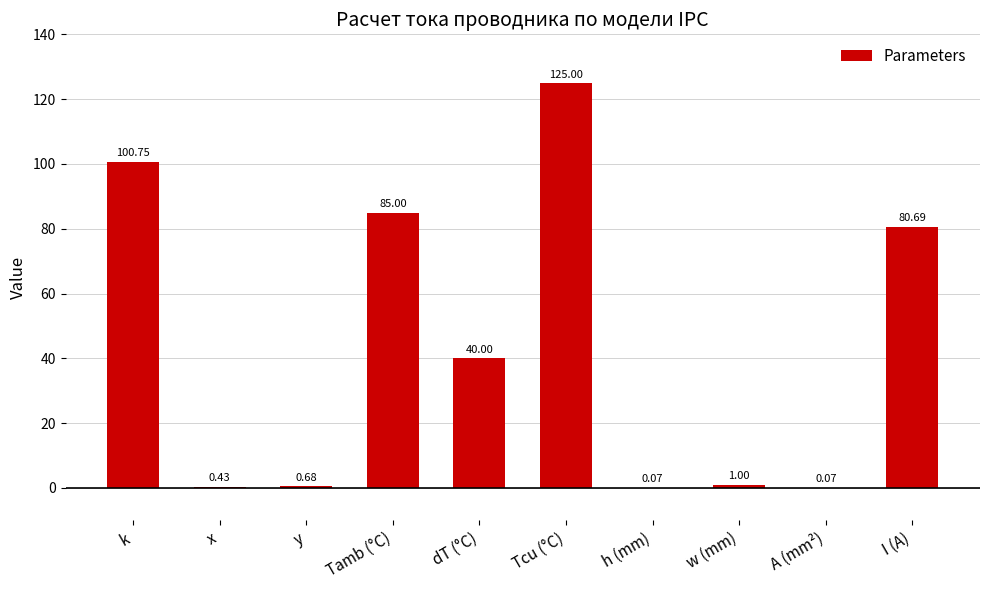

What is the sum of all values?

433.7